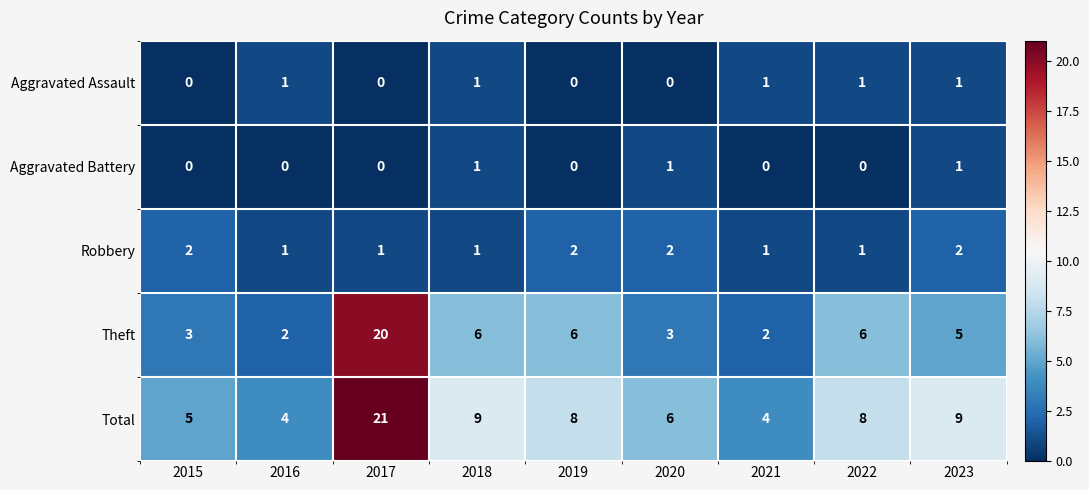

Which label corresponds to the largest value in the chart?

2017